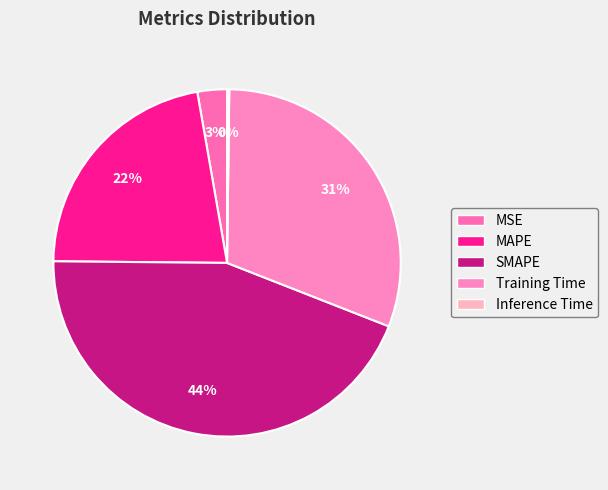

What percentage is the MAPE slice, to the nearest percent?

22%